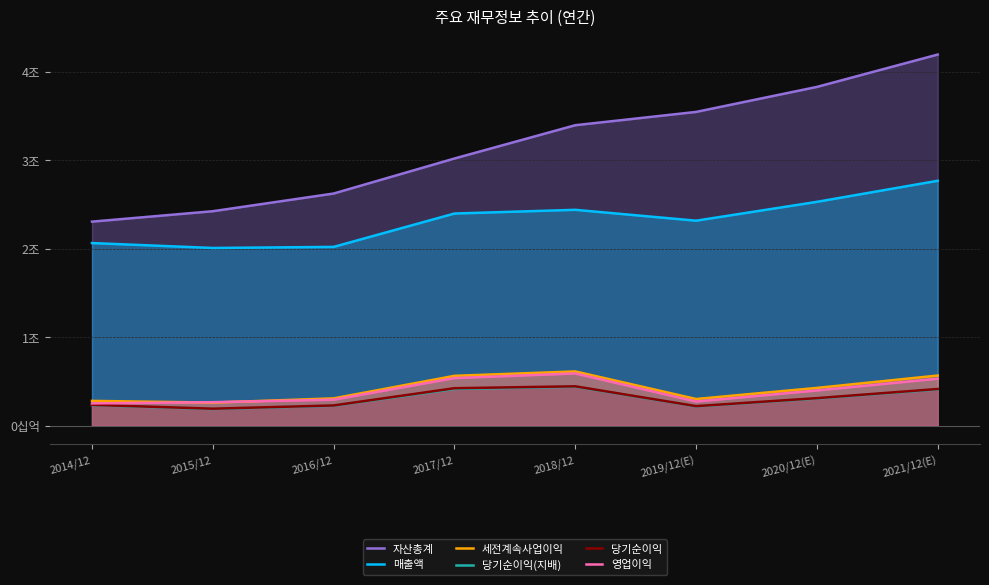

The 당기순이익(지배) series shows 55859 at 2015/12. True or false?

False